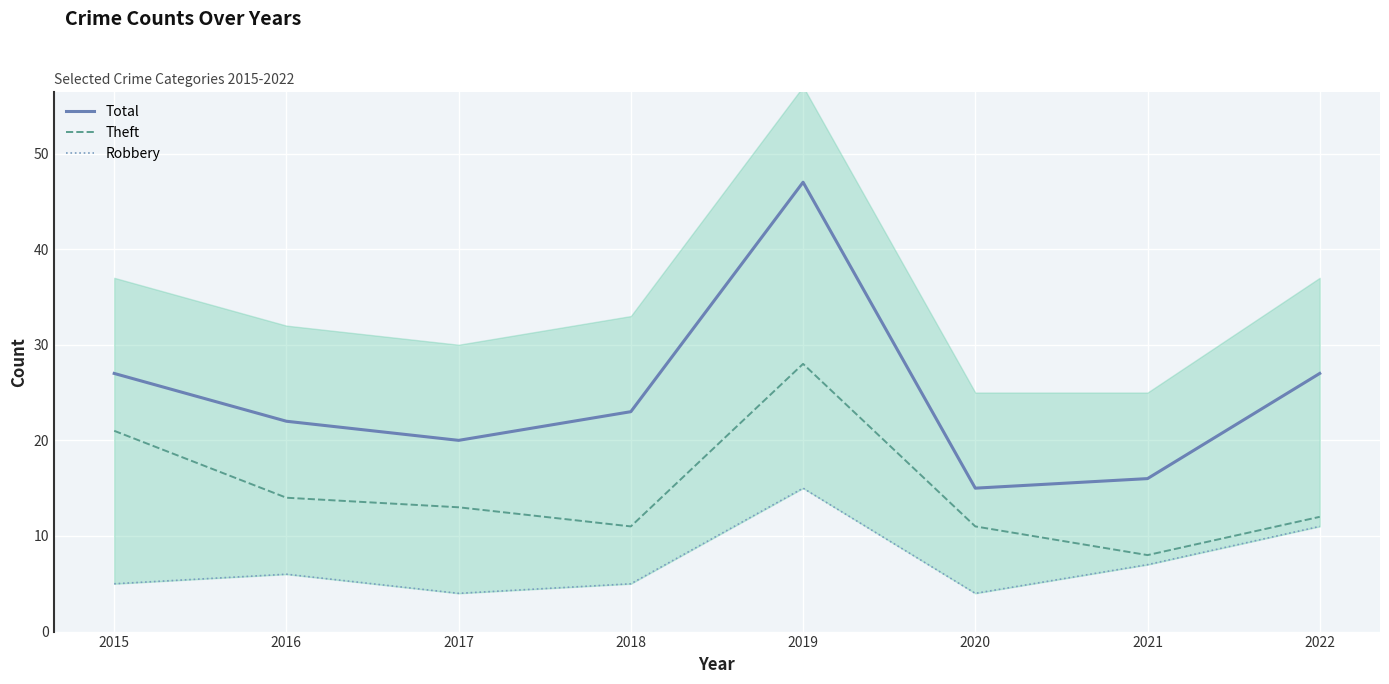

True or false: Robbery has more than 1 interior local peaks.

True